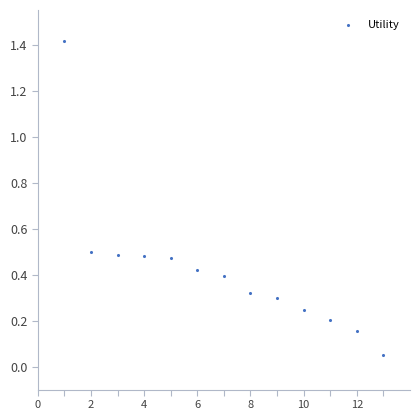

What is the range of X values (max minus min)?

12.0